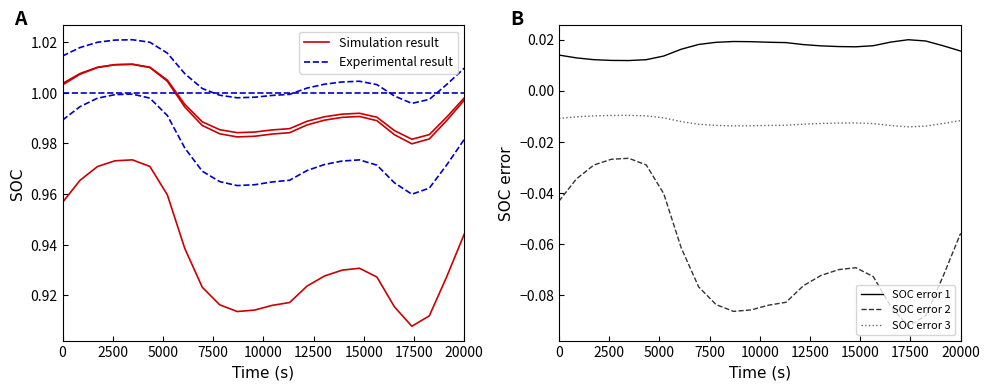

What is the sum of all Simulation result values?

23.8